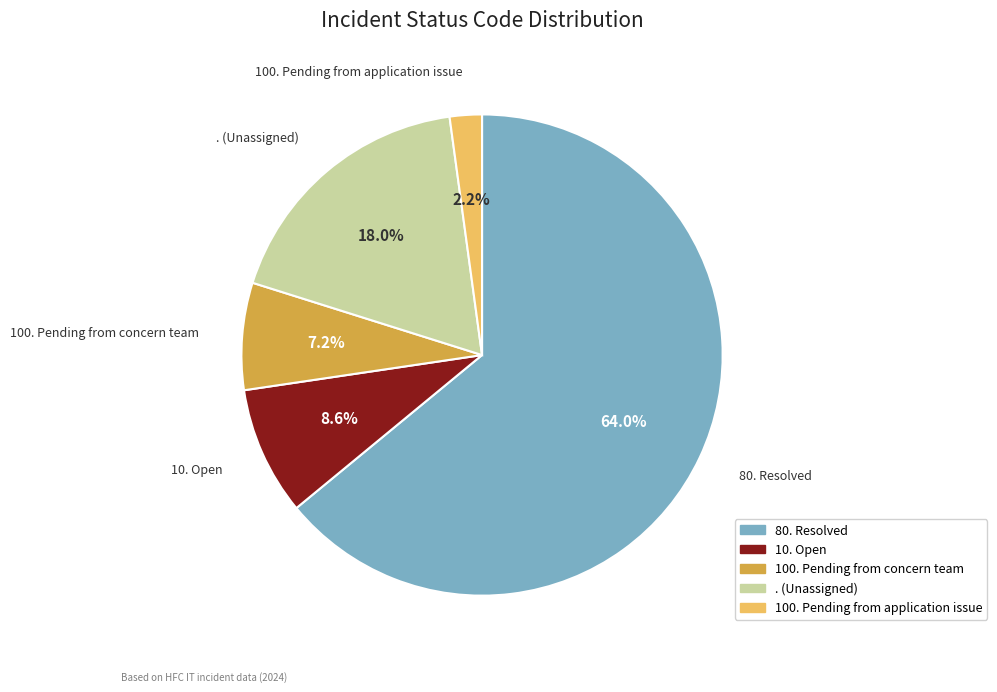

Is it true that 80. Resolved is 64% of the pie?

True